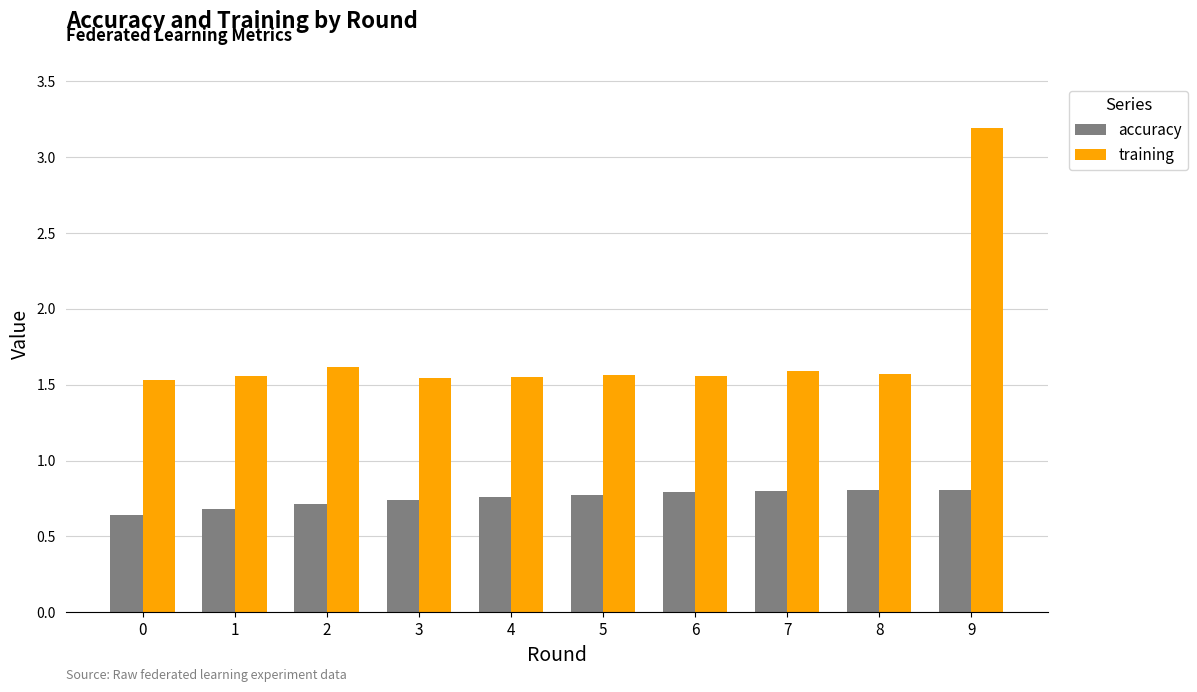

Which series has the largest total across all categories?

training